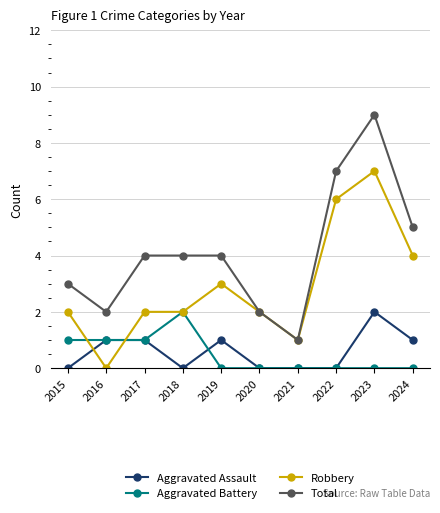

What is the approximate value of Total at 2024?

5